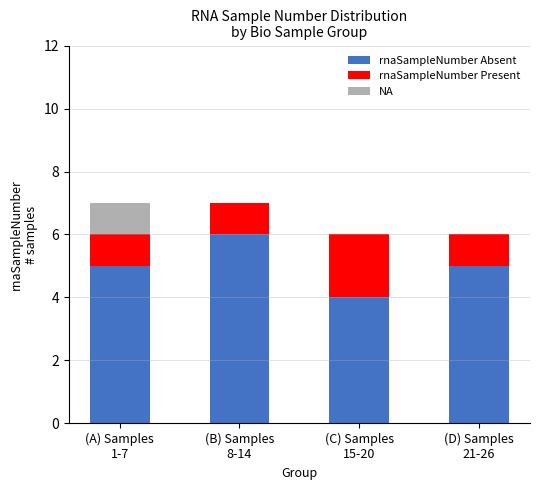

Count the number of data series in this chart.

3